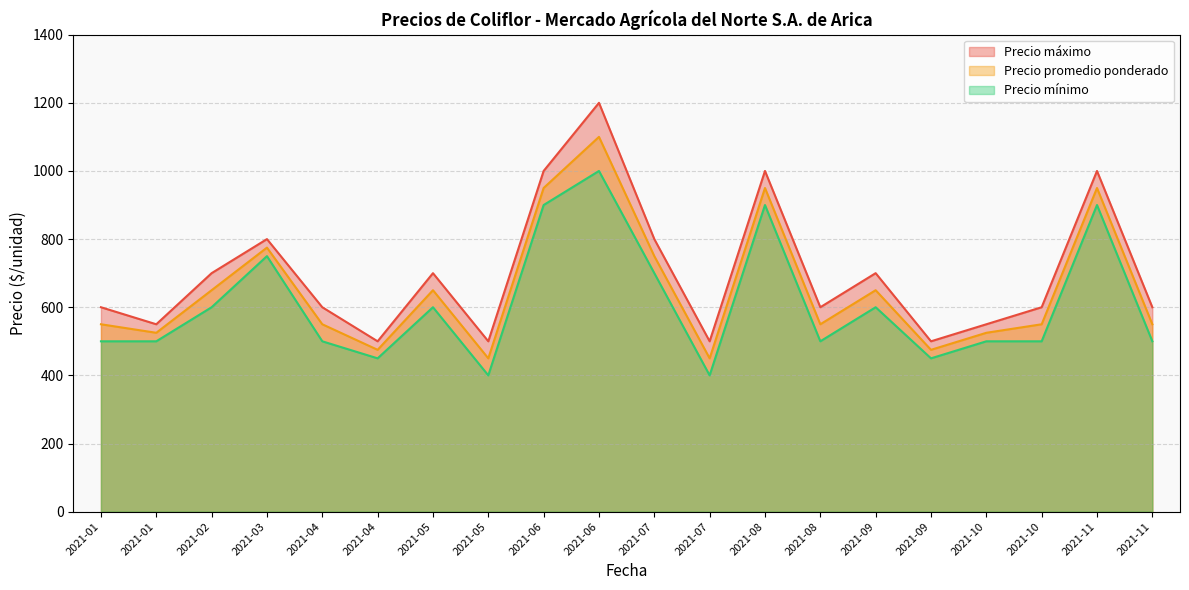

Reading right to left, list all the values displayed in this chart.

Precio promedio ponderado: 550	950	550	525	475	650	550	950	450	750	1100	950	450	650	475	550	775	650	525	550
Precio mínimo: 500	900	500	500	450	600	500	900	400	700	1000	900	400	600	450	500	750	600	500	500
Precio máximo: 600	1000	600	550	500	700	600	1000	500	800	1200	1000	500	700	500	600	800	700	550	600